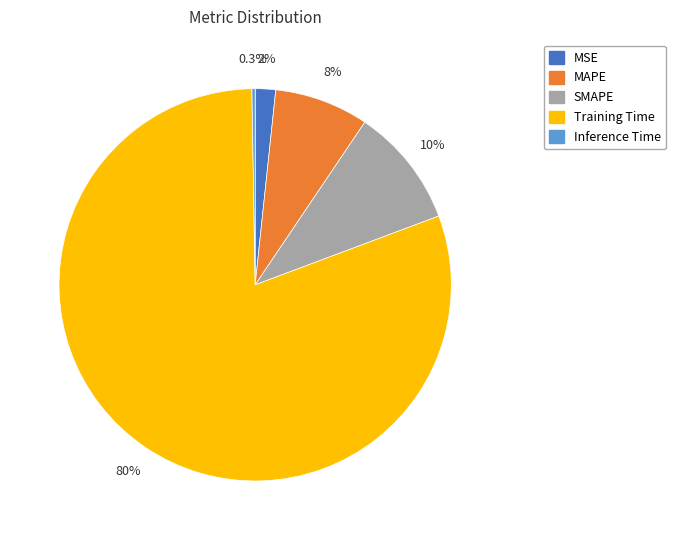

Which has a higher value, MAPE or Training Time?

Training Time